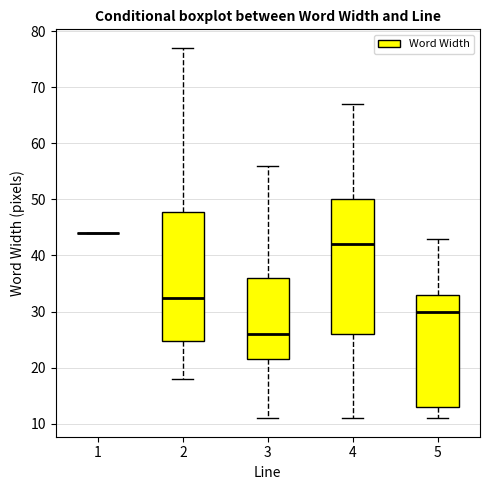

Which box is the tallest, from its lower edge to its upper edge?

4